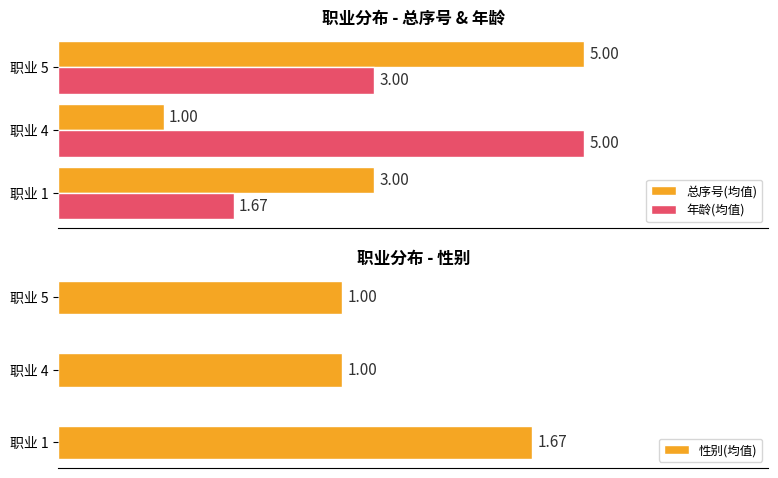

List the labels in order of 年龄(均值) value, largest first.

职业 4, 职业 5, 职业 1